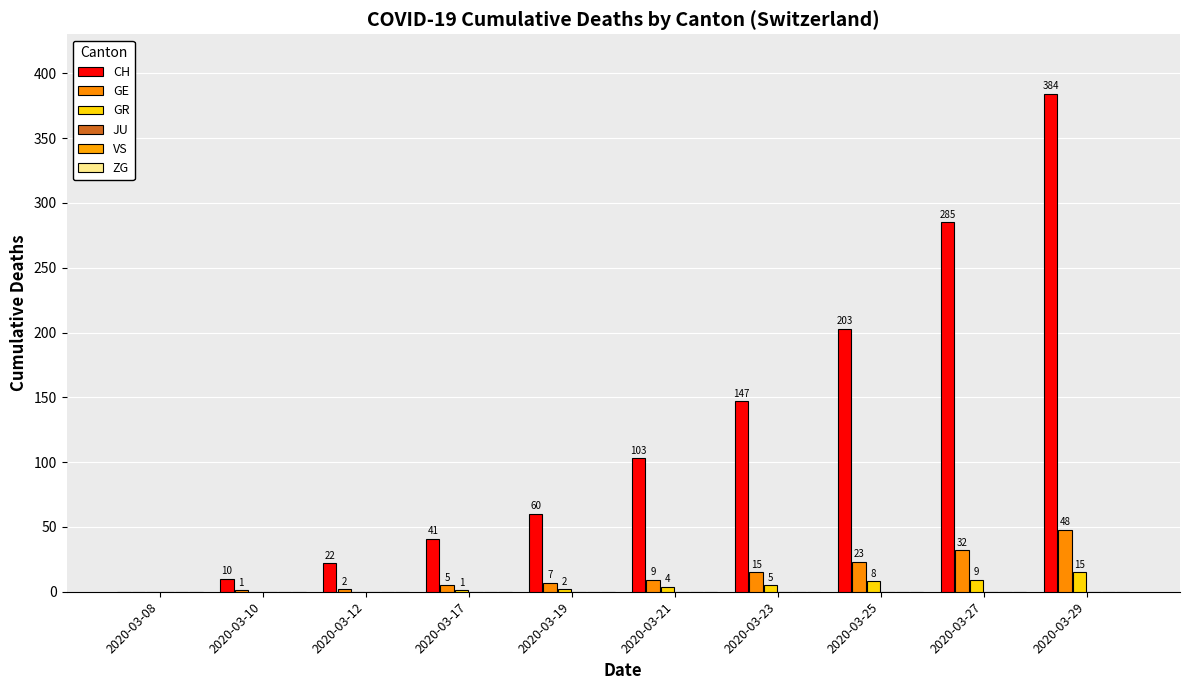

Which has a higher value, 2020-03-27 or 2020-03-19?

2020-03-27